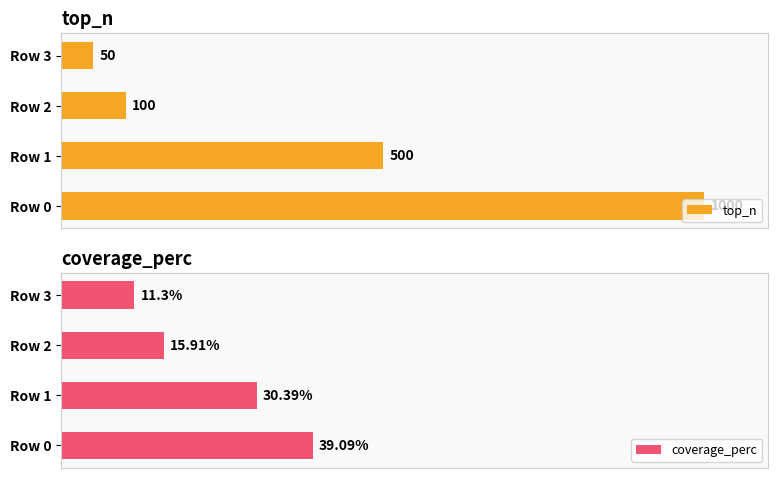

Where is coverage_perc nearest to the value 25?

Row 1